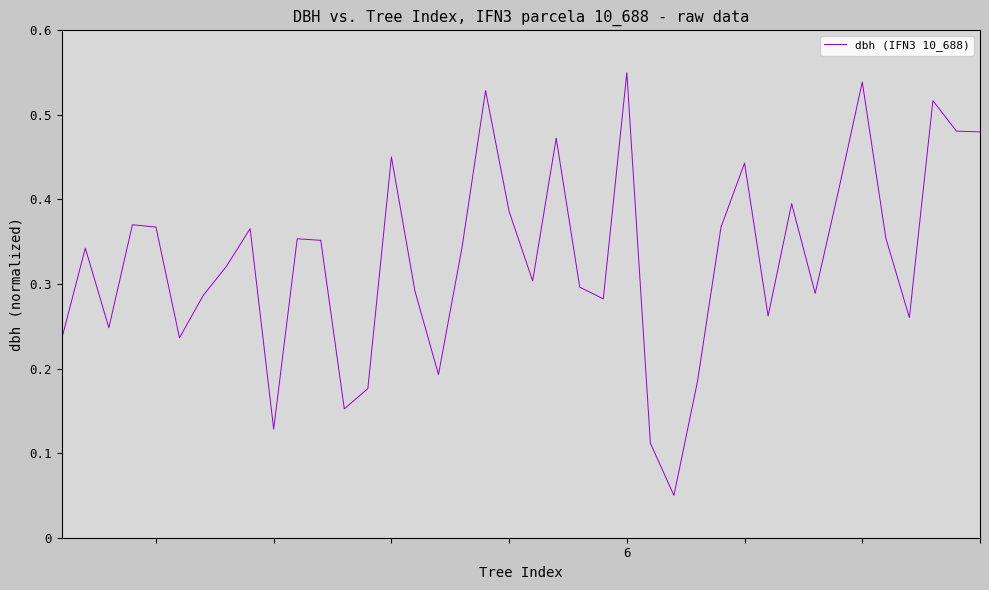

How many points are lower than both their immediate neighbors (excluding endpoints)?

11